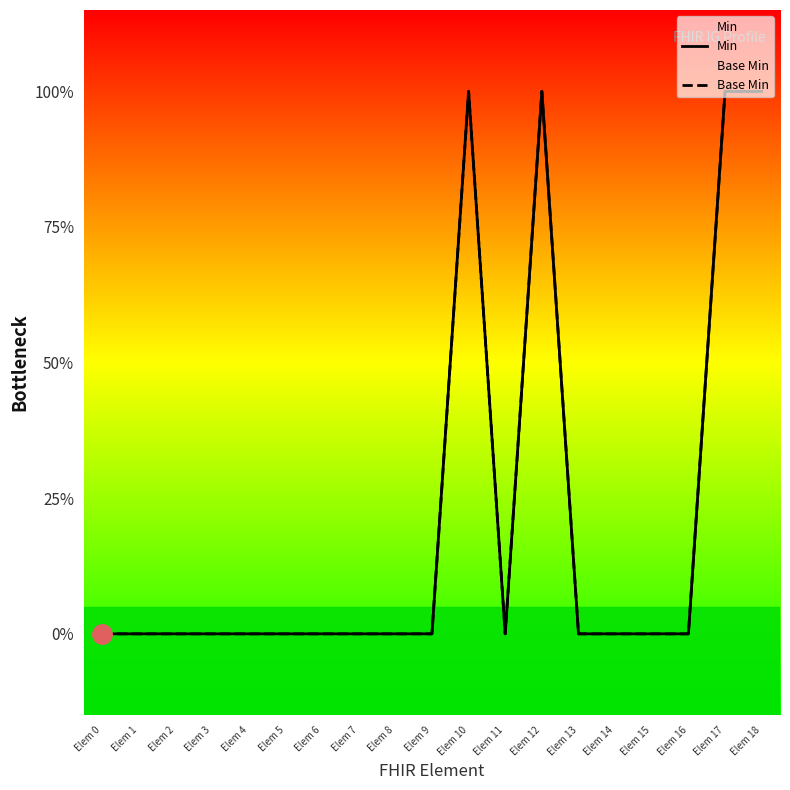

How many lines are shown in the chart?

2